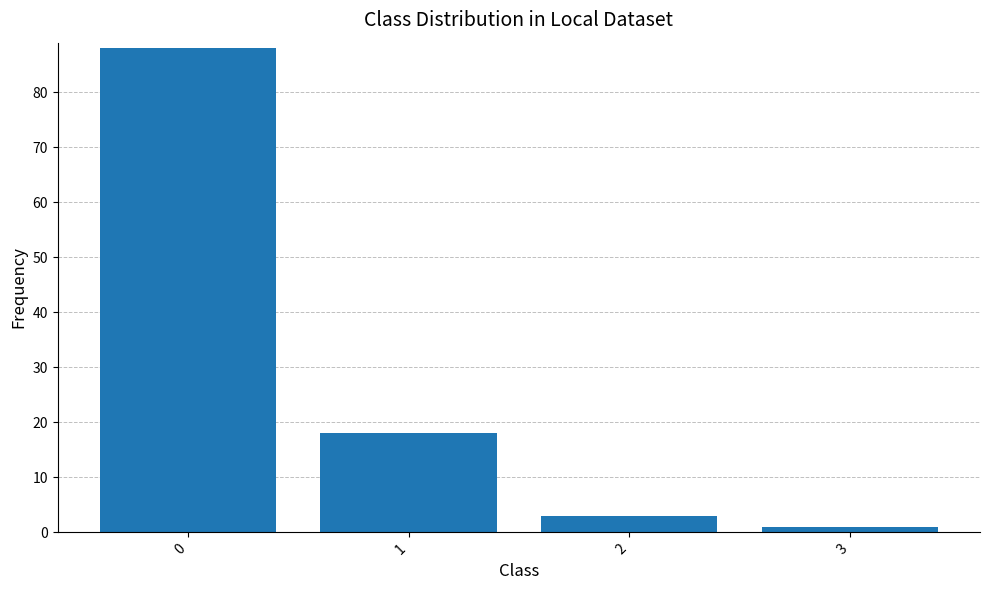

Which has a higher value, 1 or 2?

1